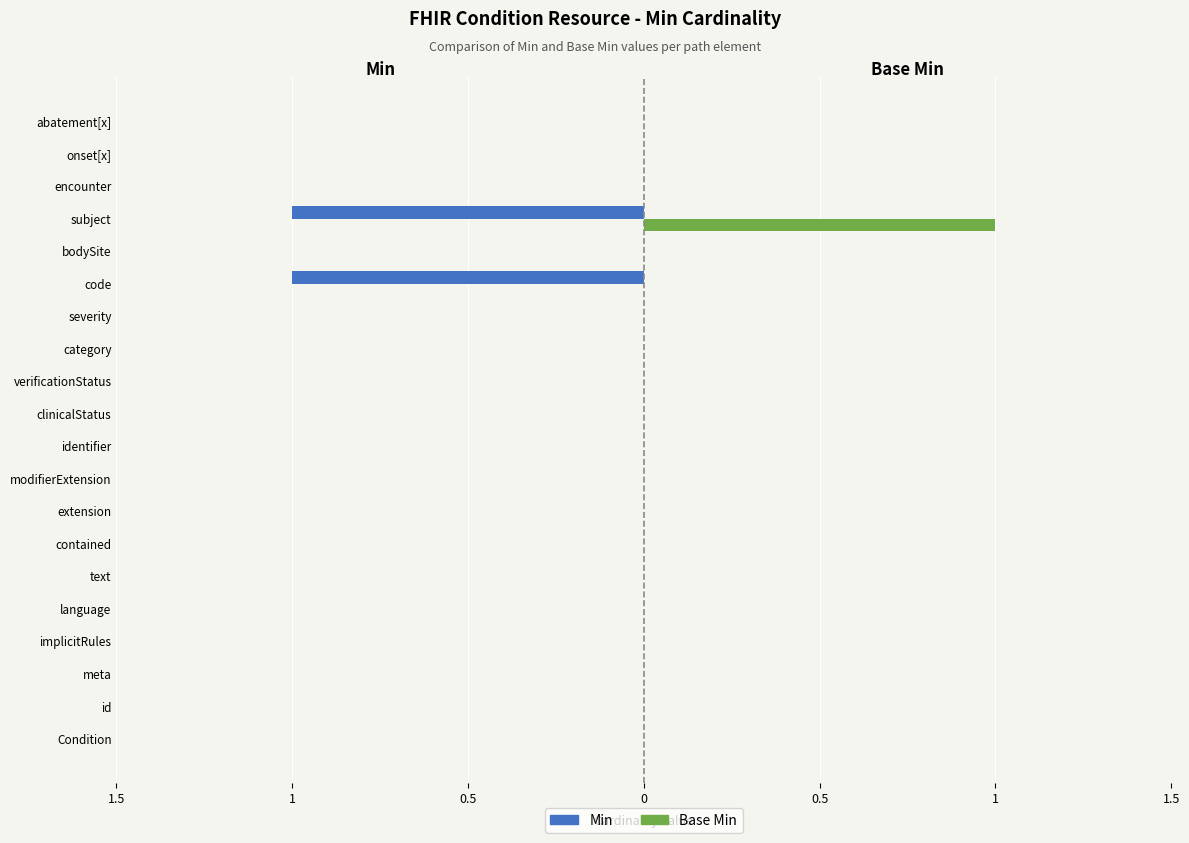

Which series has the widest spread of values?

Min